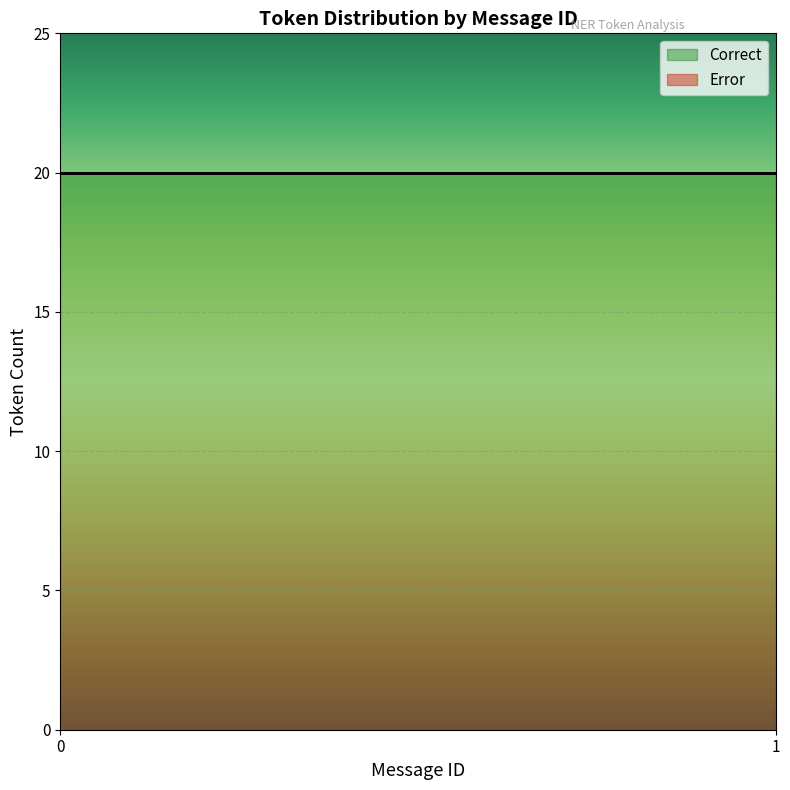

True or false: Correct has a value of -10 at 8.

False